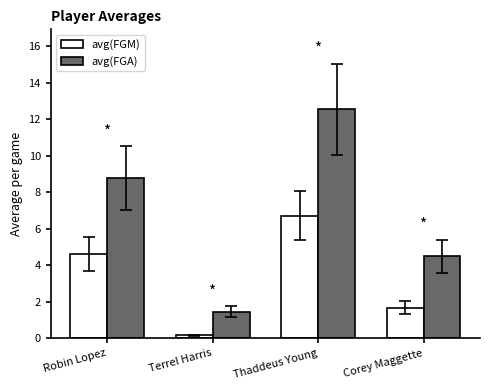

How many data points does each series have?

4